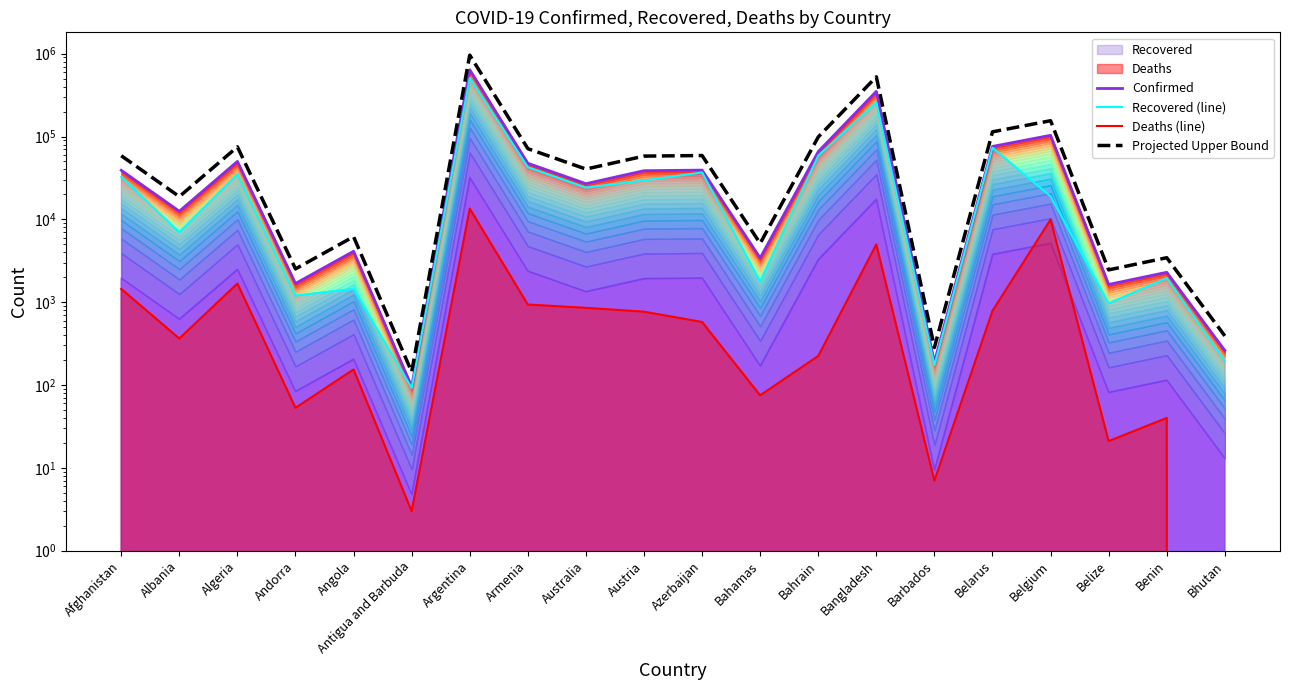

Reading left to right, what are all the values shown in this chart?

Confirmed: 39074.0	12535.0	50023.0	1681.0	4117.0	96.0	640147.0	47552.0	26942.0	38658.0	39280.0	3418.0	65752.0	350621.0	189.0	75898.0	103392.0	1635.0	2294.0	261.0
Recovered (line): 32576.0	6995.0	35180.0	1199.0	1449.0	92.0	508563.0	42637.0	24155.0	29516.0	36836.0	1771.0	58626.0	258717.0	173.0	73301.0	18977.0	967.0	1954.0	194.0
Deaths (line): 1444.0	364.0	1679.0	53.0	154.0	3.0	13482.0	936.0	854.0	767.0	576.0	75.0	224.0	4979.0	7.0	785.0	9950.0	21.0	40.0	0.0
Projected Upper Bound: 58611.0	18802.5	75034.5	2521.5	6175.5	144.0	960220.5	71328.0	40413.0	57987.0	58920.0	5127.0	98628.0	525931.5	283.5	113847.0	155088.0	2452.5	3441.0	391.5